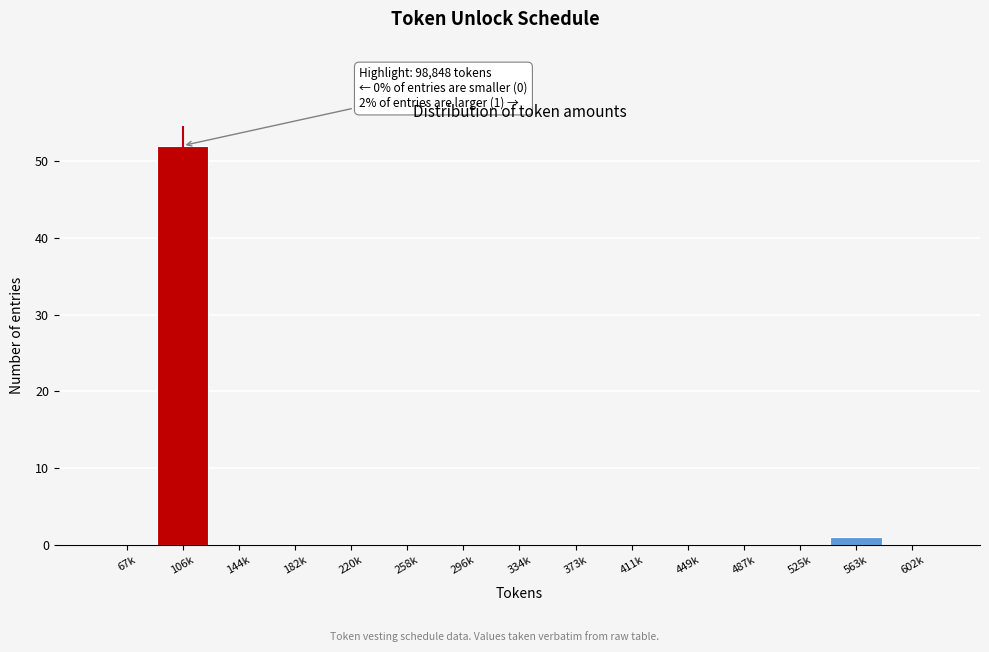

Reading left to right, what are all the values shown in this chart?

67k=0	106k=52	144k=0	182k=0	220k=0	258k=0	296k=0	334k=0	373k=0	411k=0	449k=0	487k=0	525k=0	563k=1	602k=0